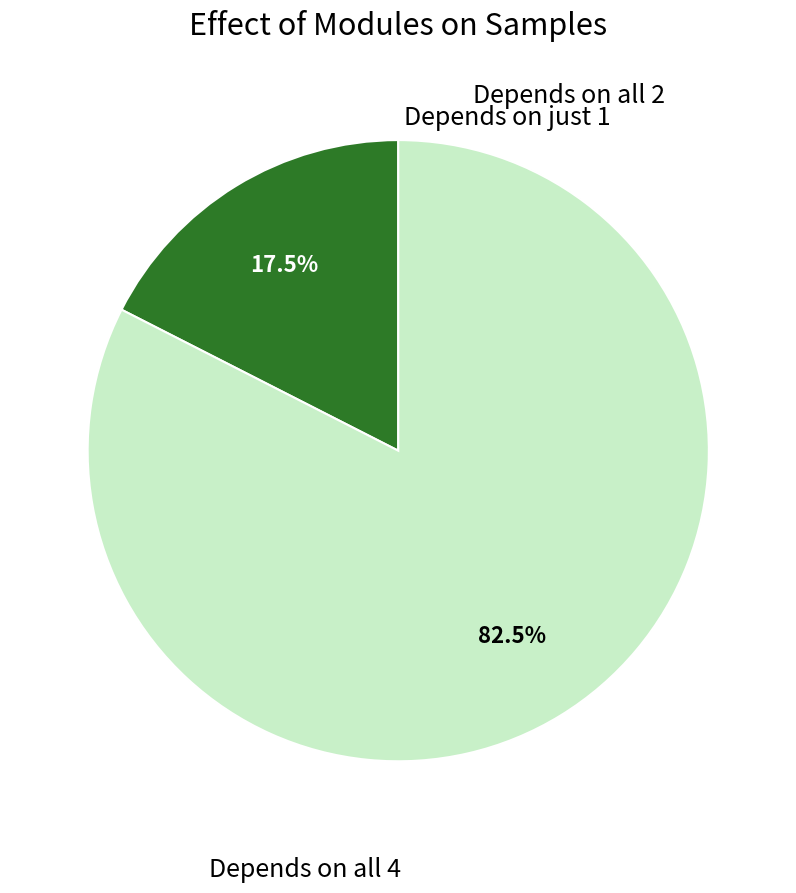

Does any single category account for the majority?

Yes